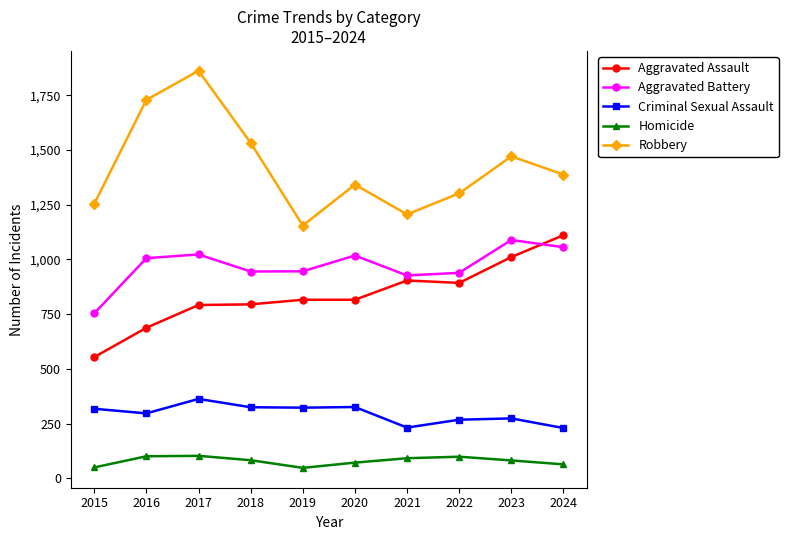

What is the spread (max minus min) of values at 2020?

1270